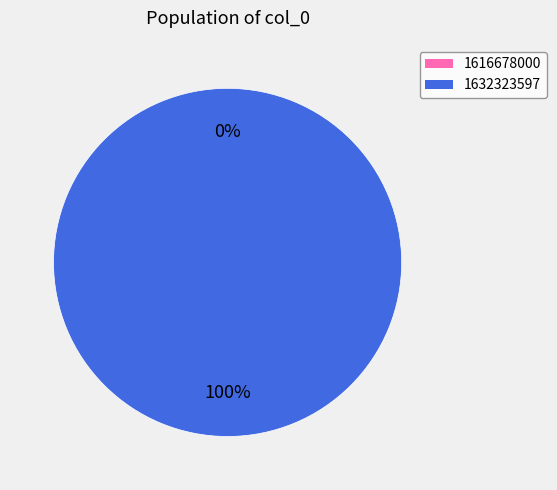

To the nearest percent, what is the average slice percentage?

50%